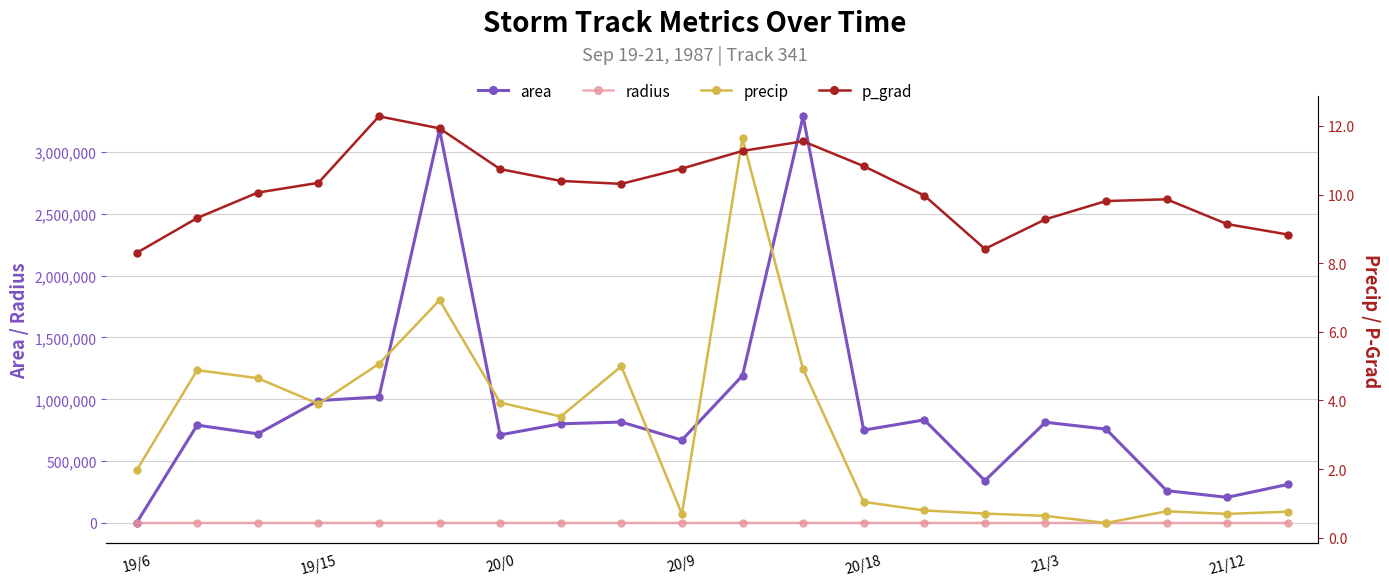

True or false: area has a value of 833750.0 at 13.

True